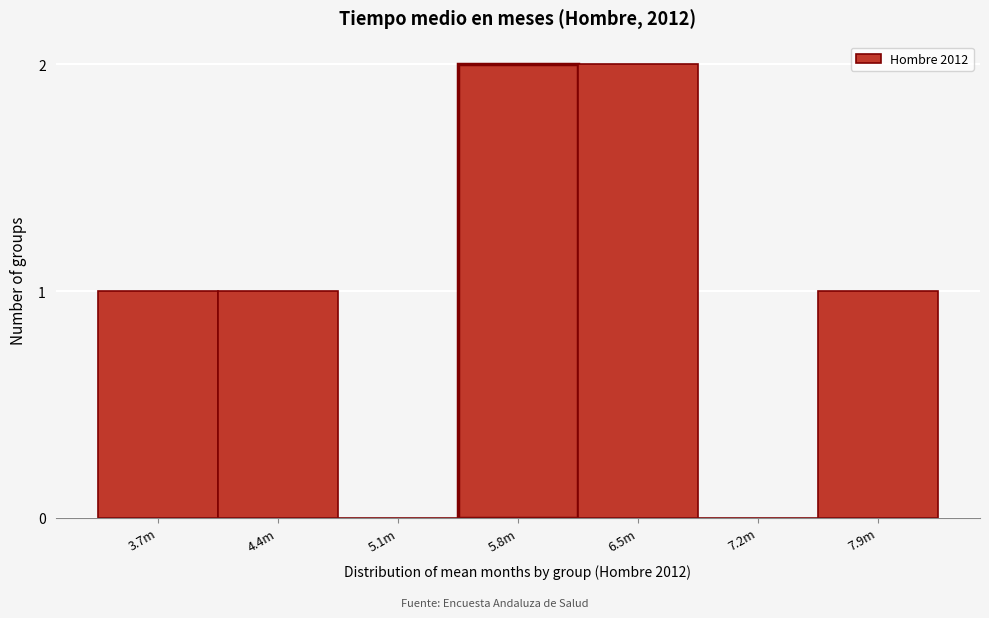

Reading right to left, transcribe all the data shown in this chart.

7.9m=1	7.2m=0	6.5m=2	5.8m=2	5.1m=0	4.4m=1	3.7m=1